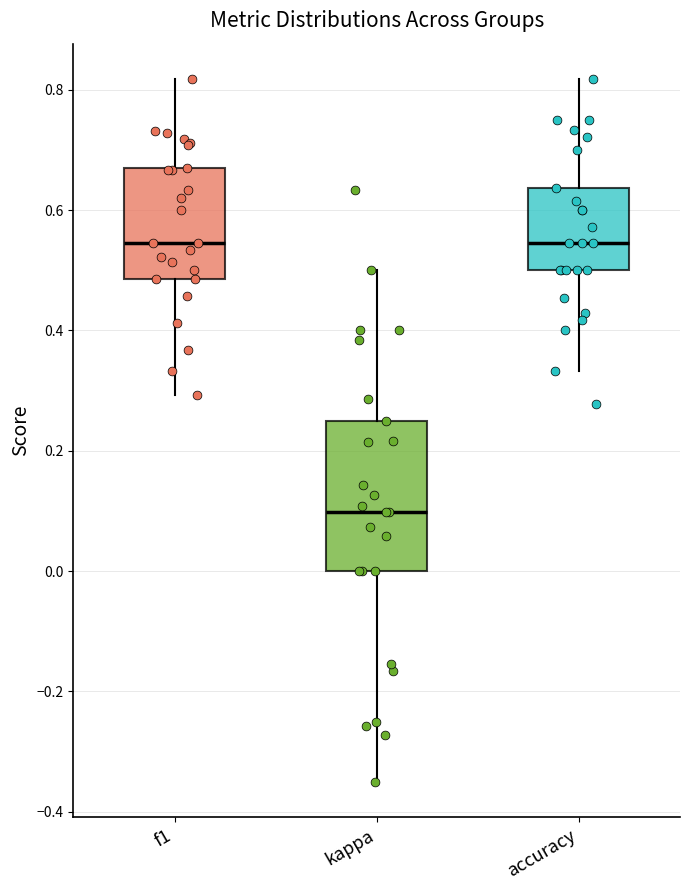

Which box is the tallest, from its lower edge to its upper edge?

kappa